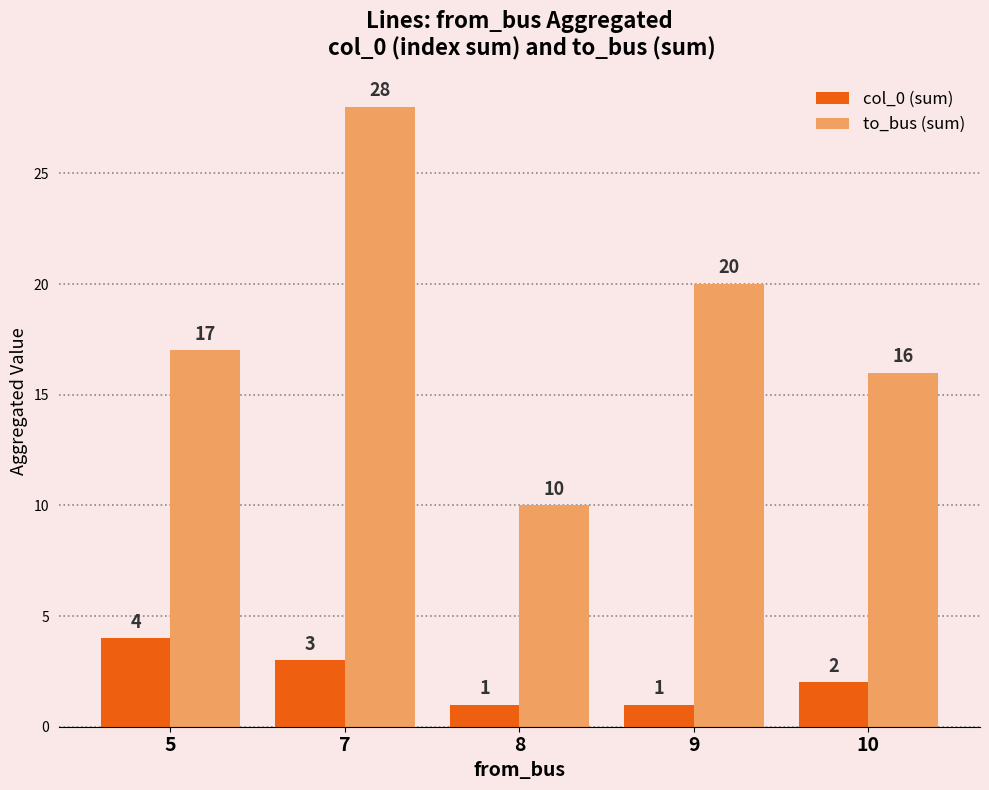

Between 8 and 10, which series saw the biggest shift?

to_bus (sum)